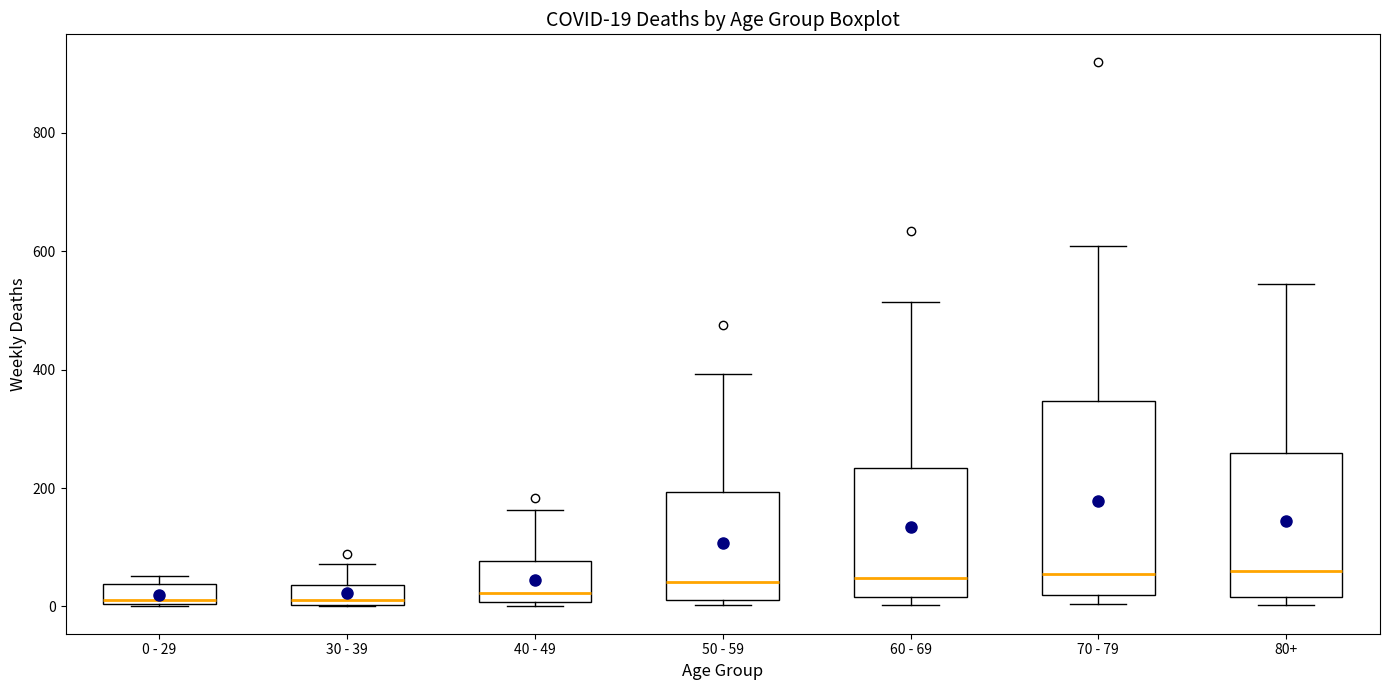

Which box is the tallest, from its lower edge to its upper edge?

70 - 79